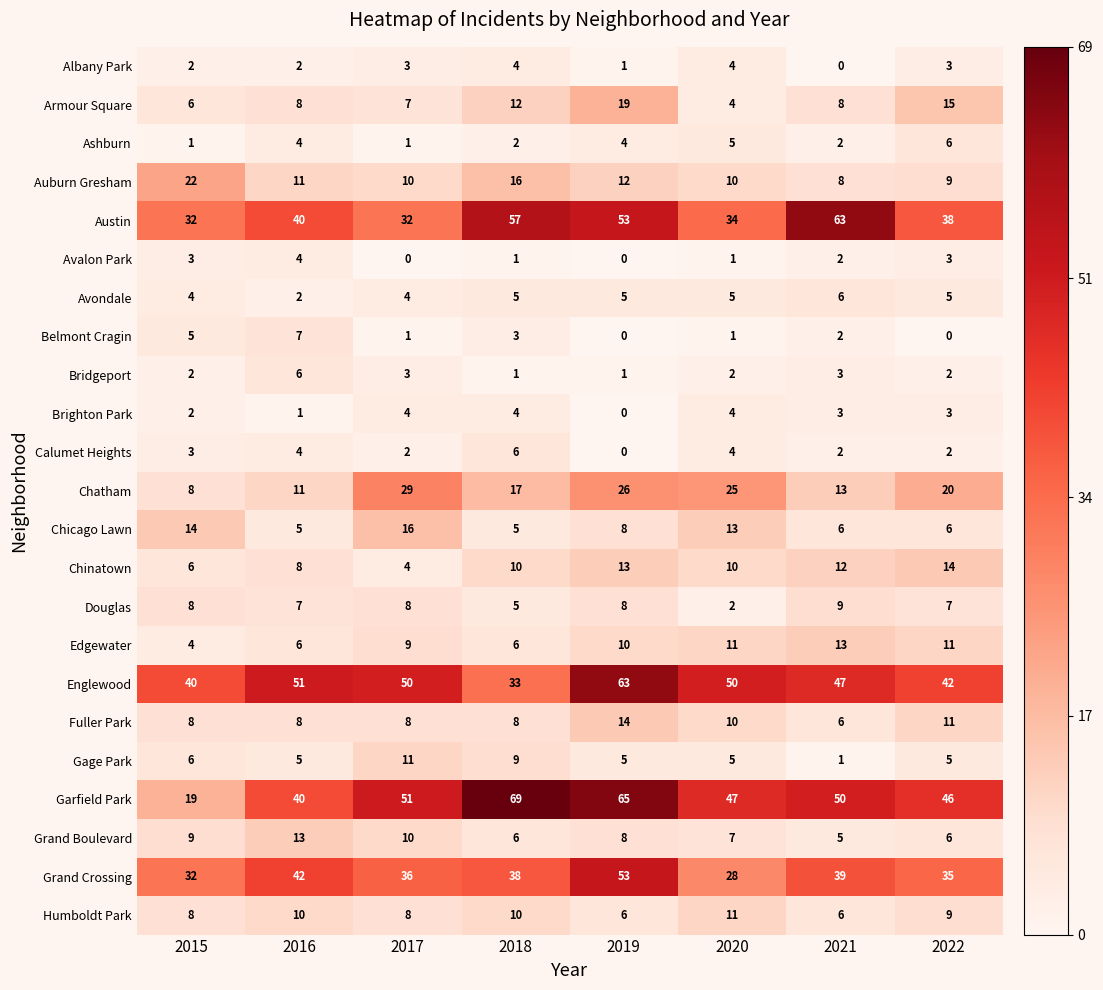

Which category has the highest value in the Edgewater series?

2021